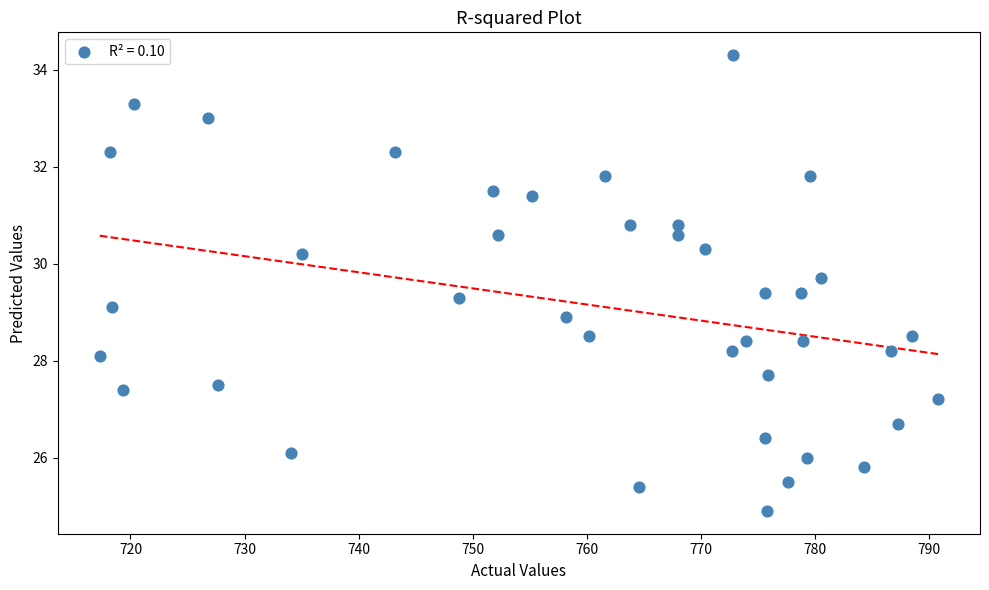

What is the range of Y values (max minus min)?

9.4